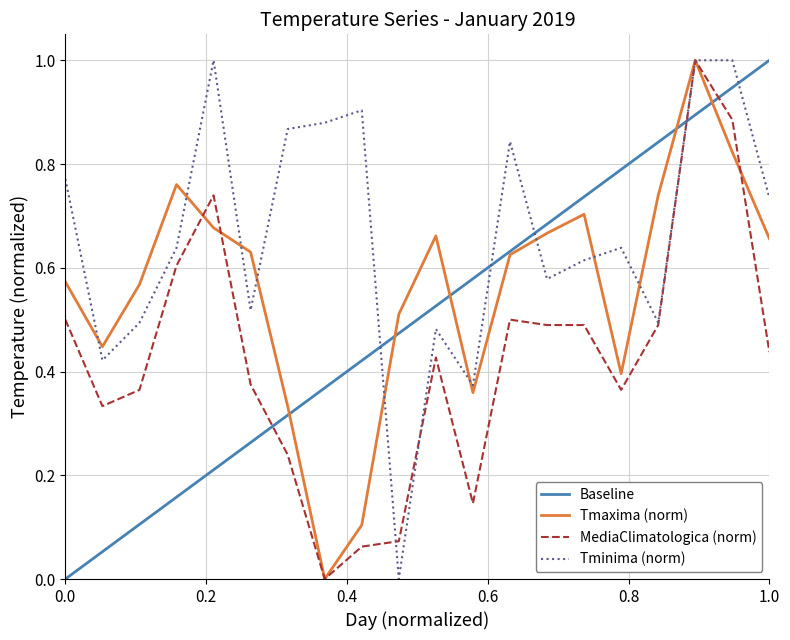

What is the total value across all series at 14?

1.7